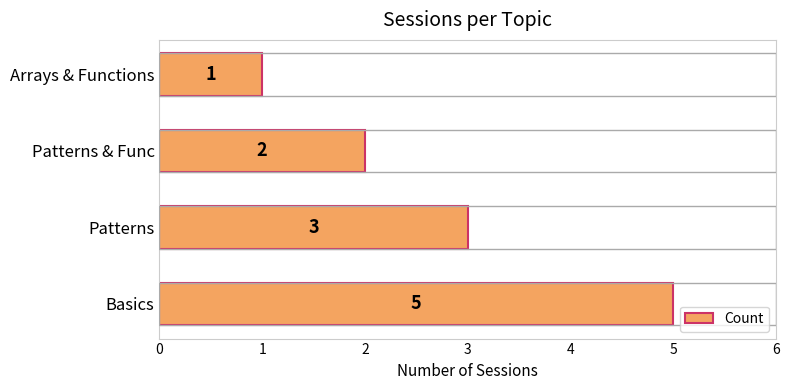

How many series are shown in this chart?

1